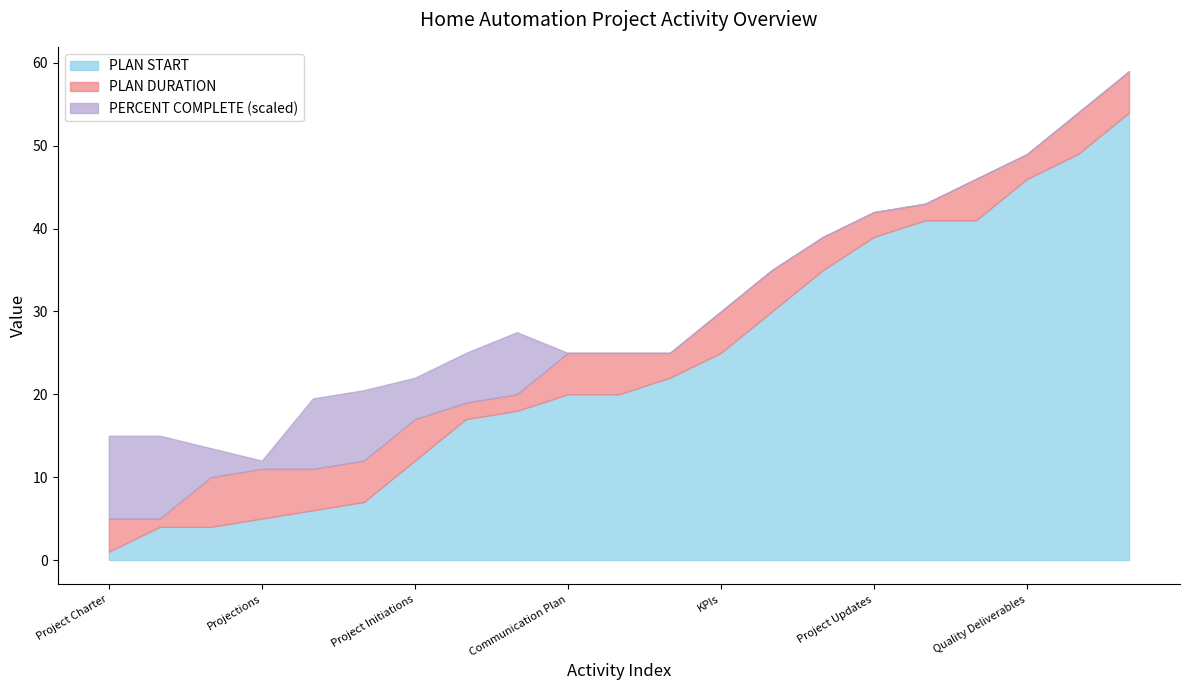

True or false: PLAN DURATION has more than 1 points higher than both neighbors.

False